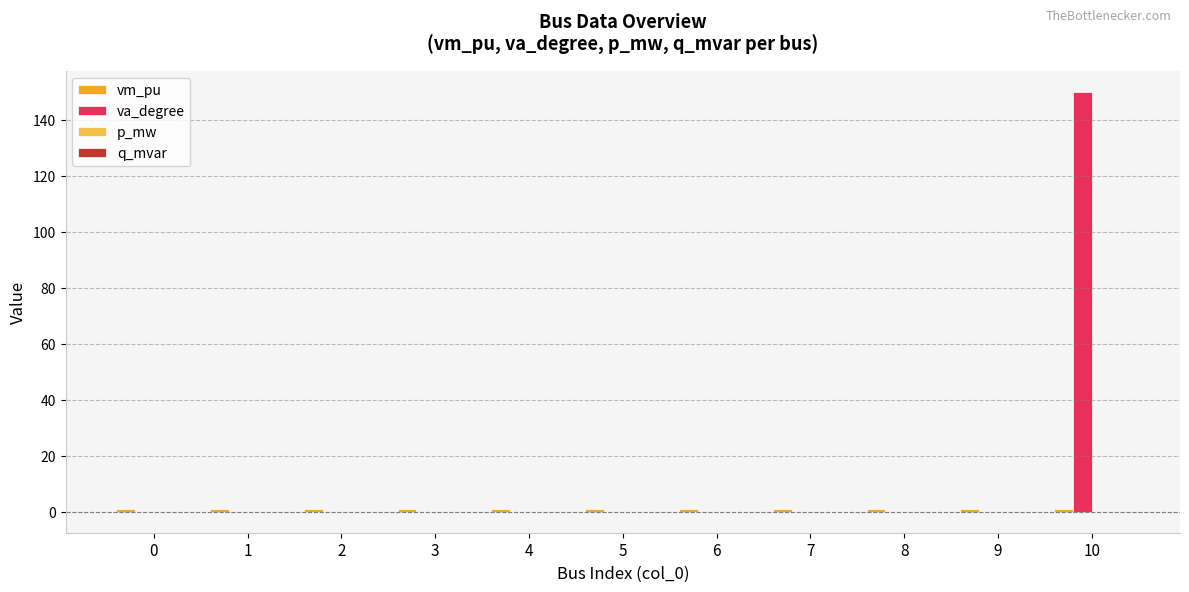

At which category is the sum across all series the highest?

10